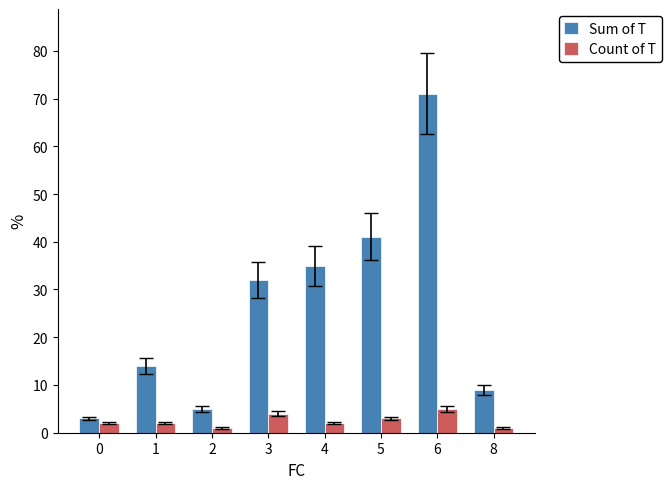

What value does the Count of T series have at 2?

1